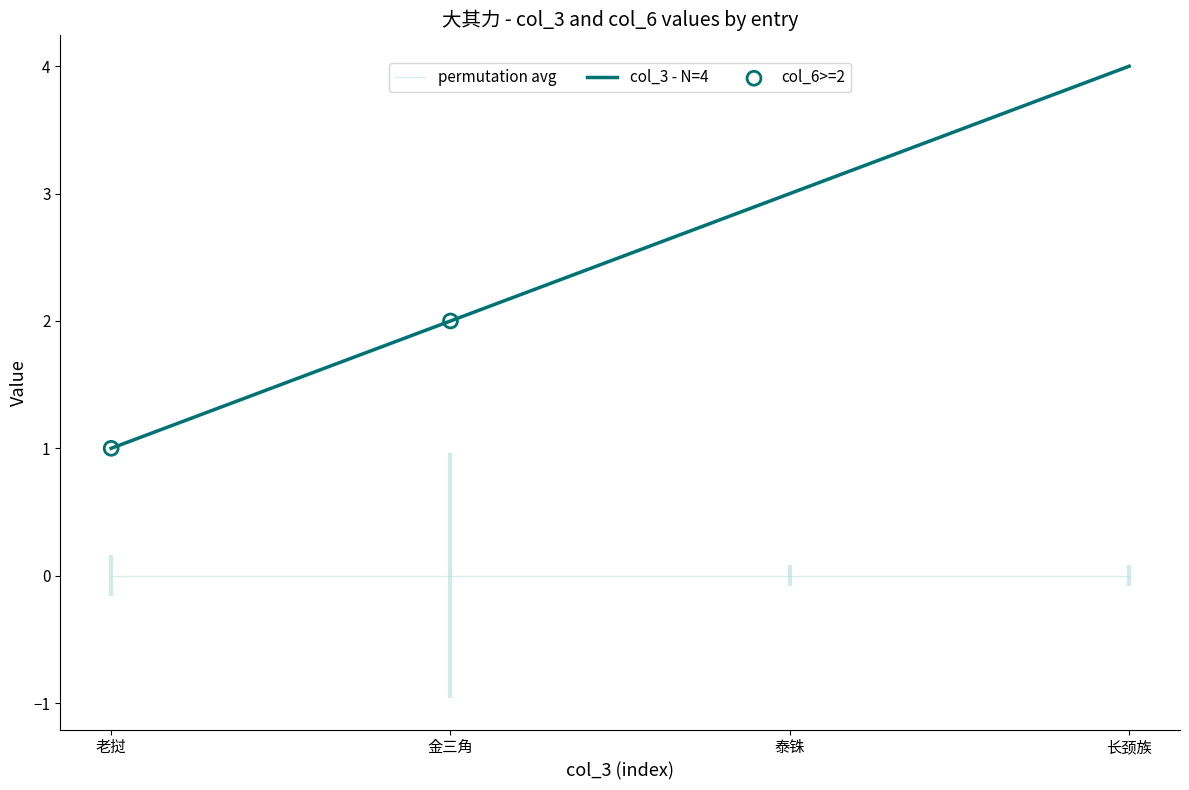

What is the change in value from 金三角 to 泰铢?

+1